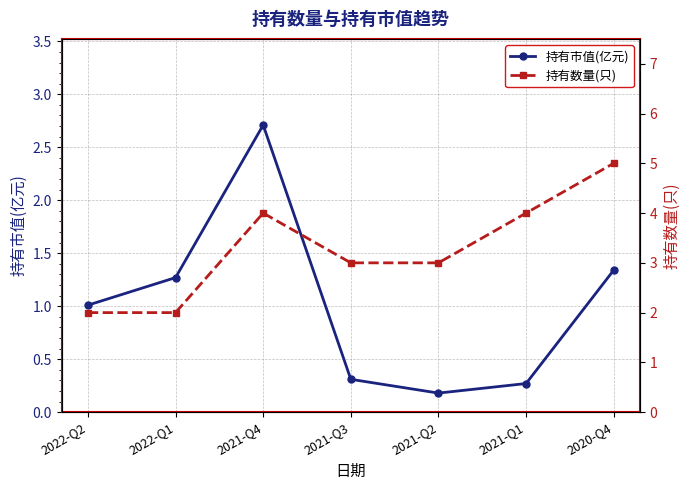

Which series has the largest total across all categories?

持有数量(只)